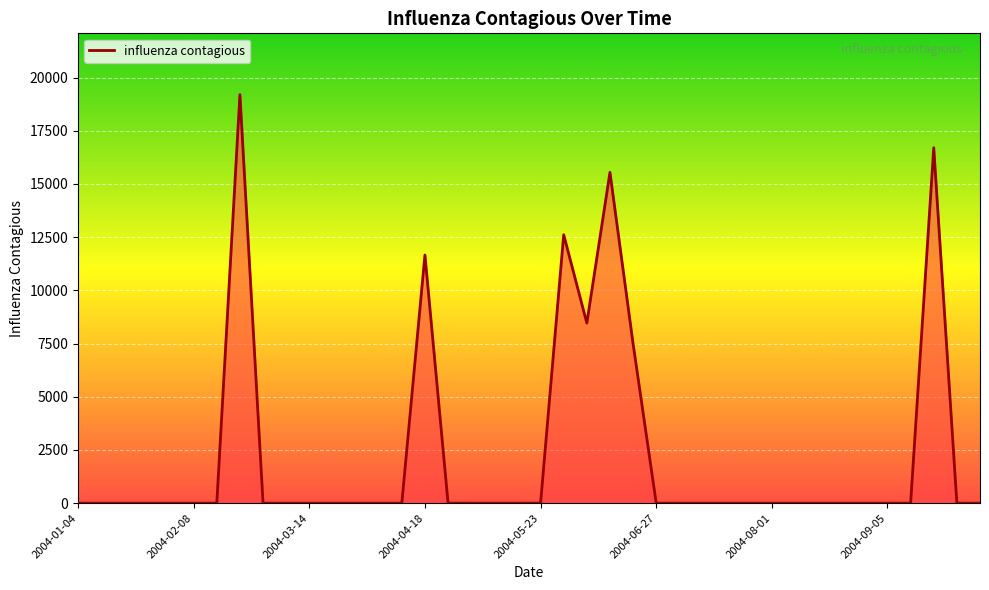

How many distinct data groups are displayed?

1